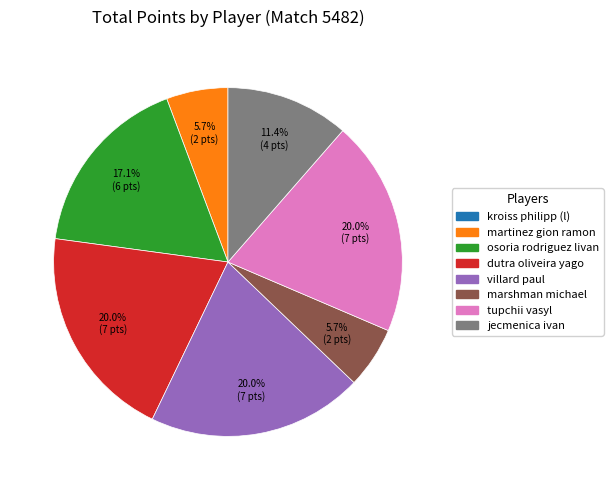

Is there a majority slice in this chart?

No